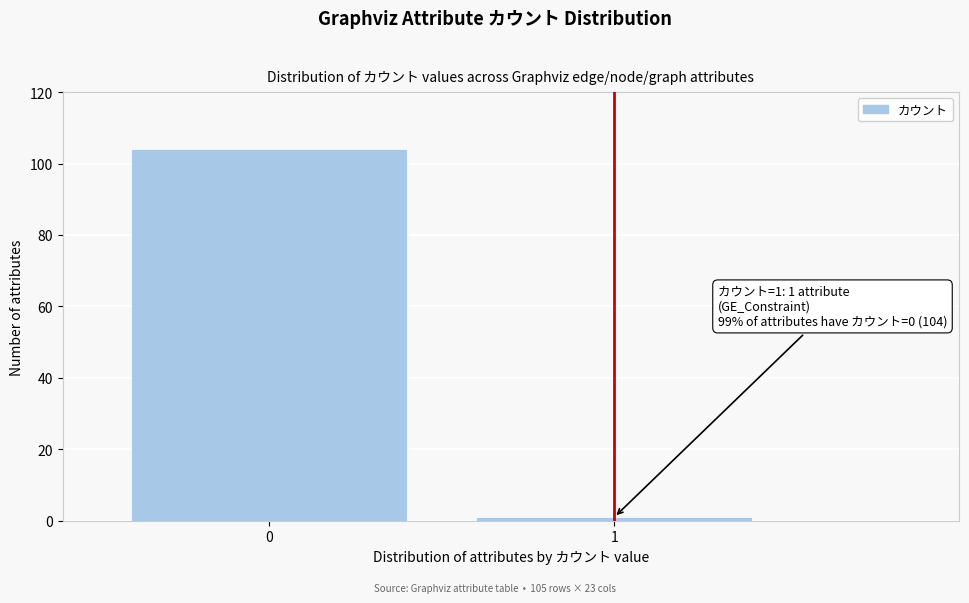

Reading left to right, extract all data points from this chart.

104	1